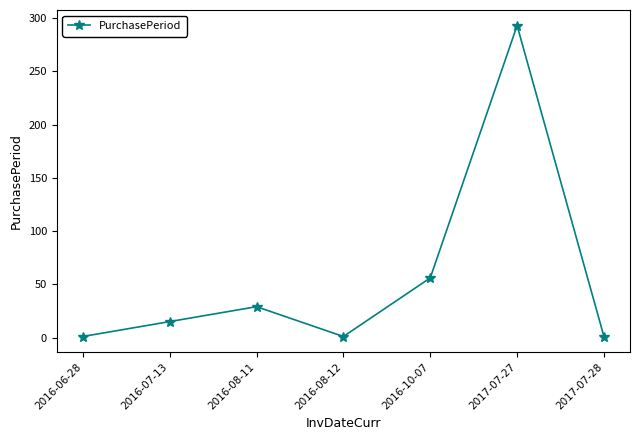

What is the difference between the second highest and second lowest values?

55